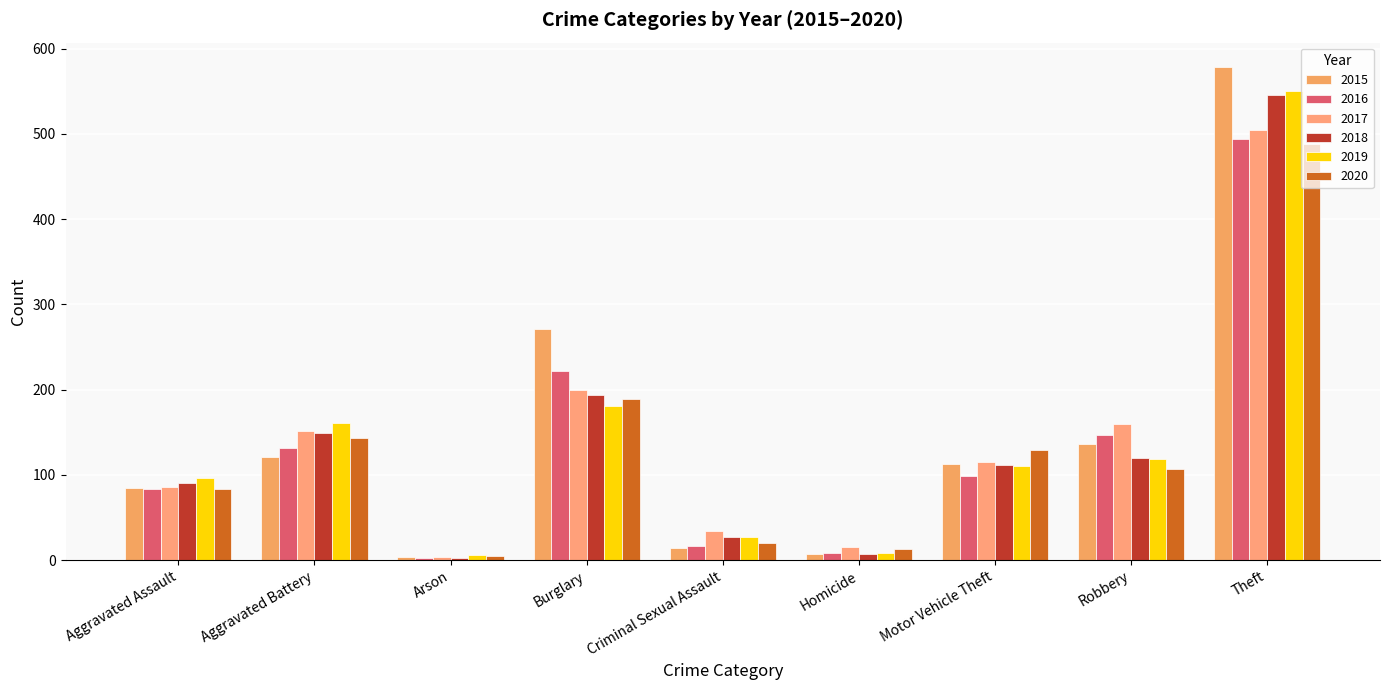

Which series changed the most between Aggravated Assault and Robbery?

2017